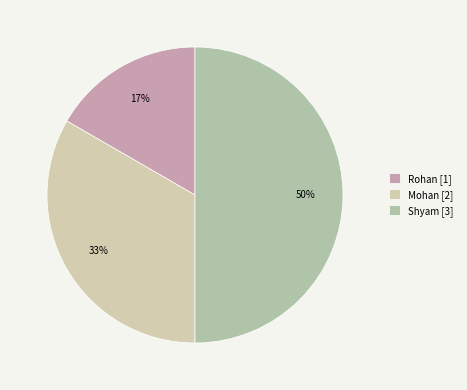

Count the number of slices in the pie.

3